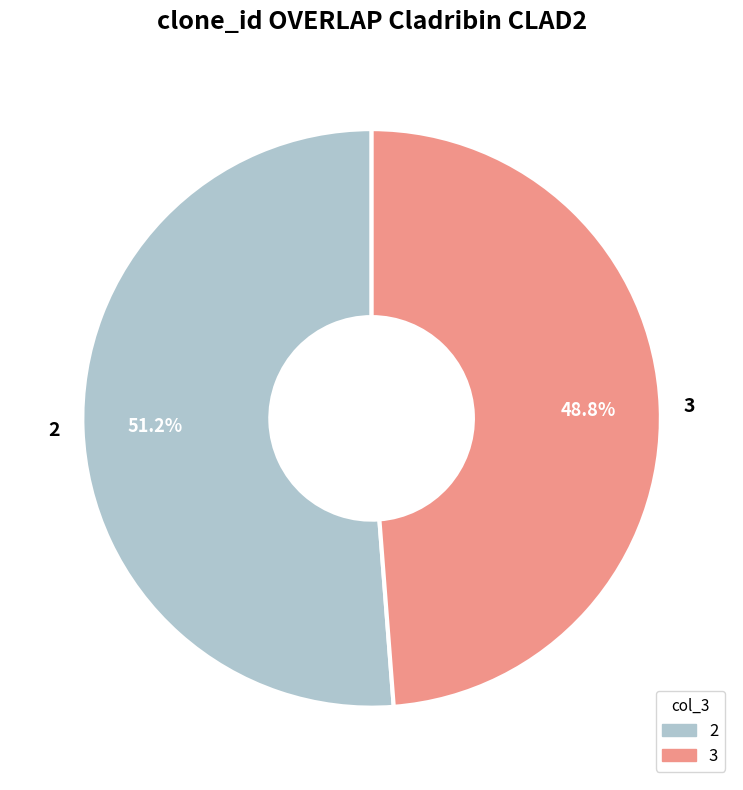

To the nearest percent, what is the average slice percentage?

50%